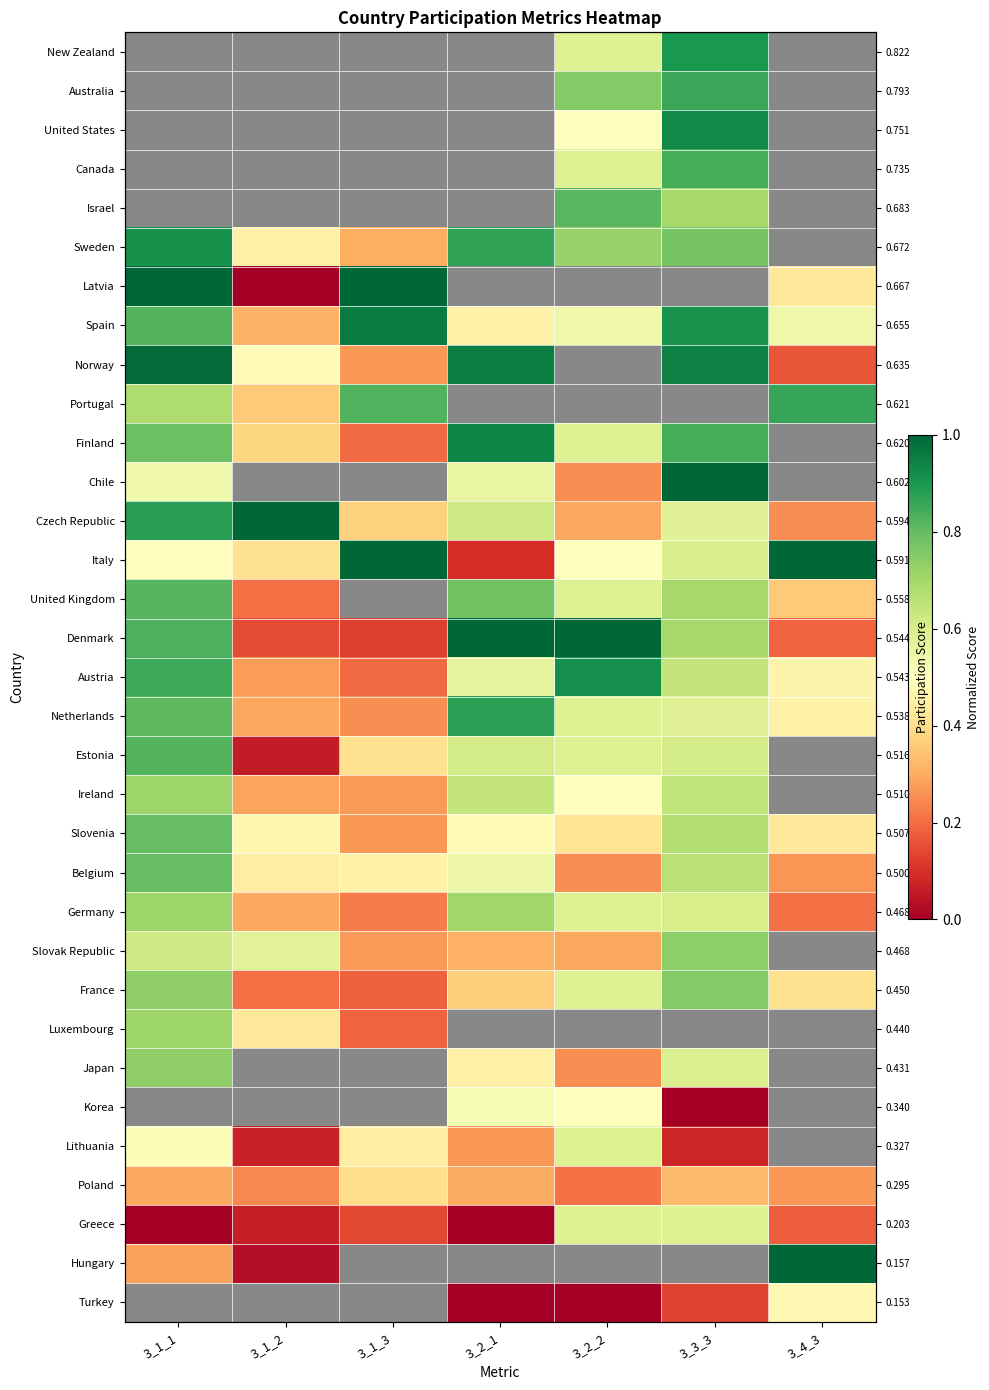

At 3_2_2, list the series in order from smallest to largest.

Turkey, Poland, Chile, Belgium, Japan, Czech Republic, Slovak Republic, Slovenia, United States, Italy, Ireland, Korea, Spain, New Zealand, Canada, Finland, Netherlands, Estonia, Sweden, Australia, Israel, Latvia, Norway, Portugal, United Kingdom, Germany, France, Lithuania, Greece, Austria, Denmark, Luxembourg, Hungary